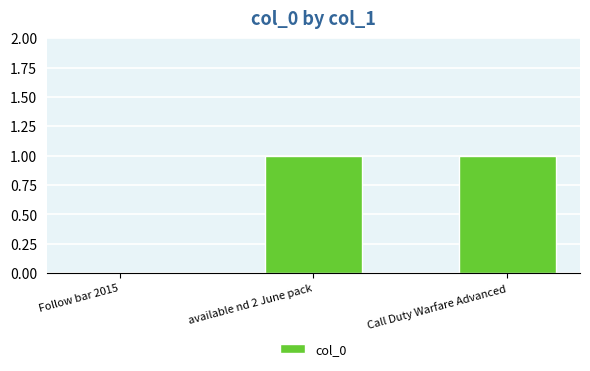

How many data points does each series have?

3